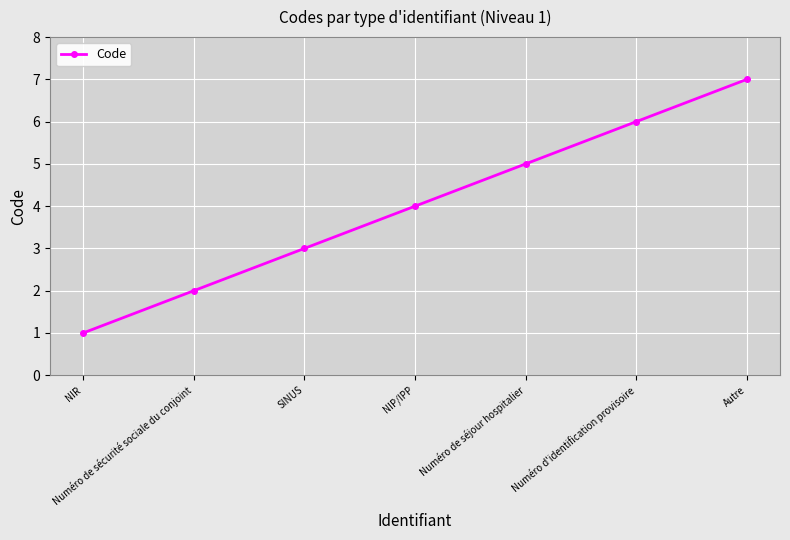

The value at Numéro de sécurité sociale du conjoint is 2. True or false?

True